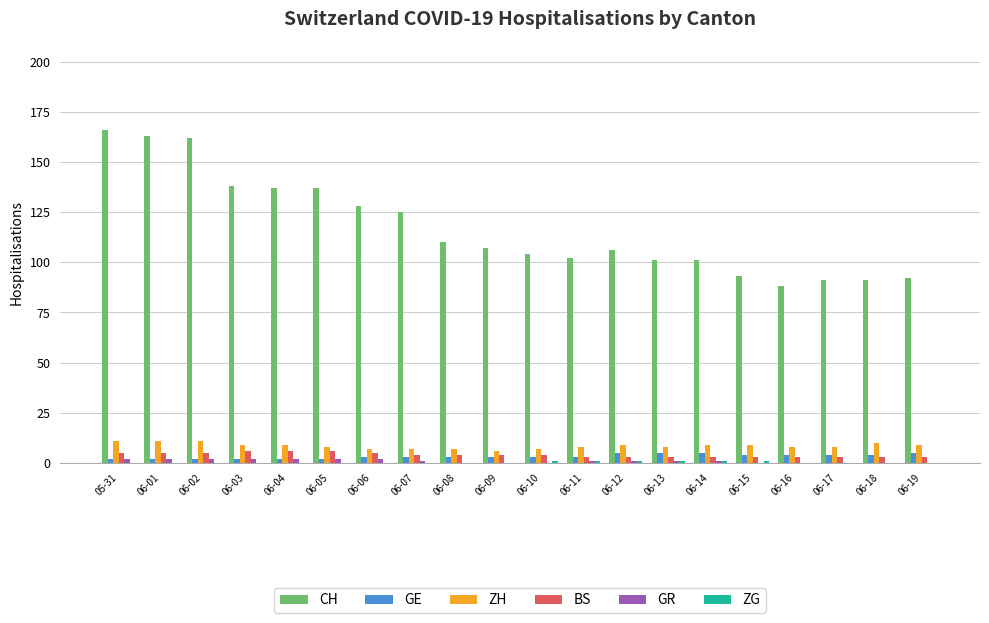

What is the sum of all GE values?

66